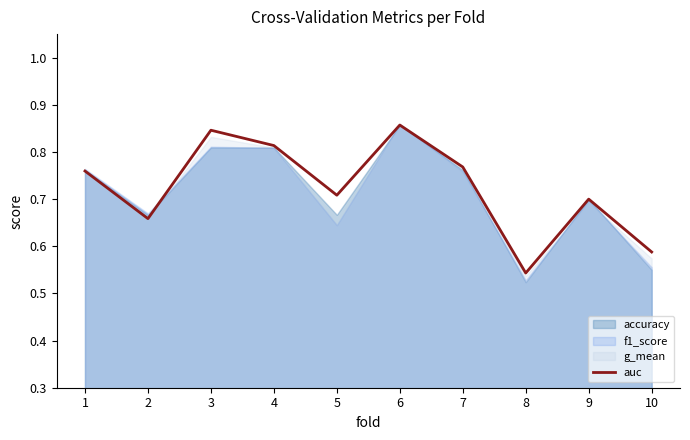

What is the maximum value shown in the chart?

0.9